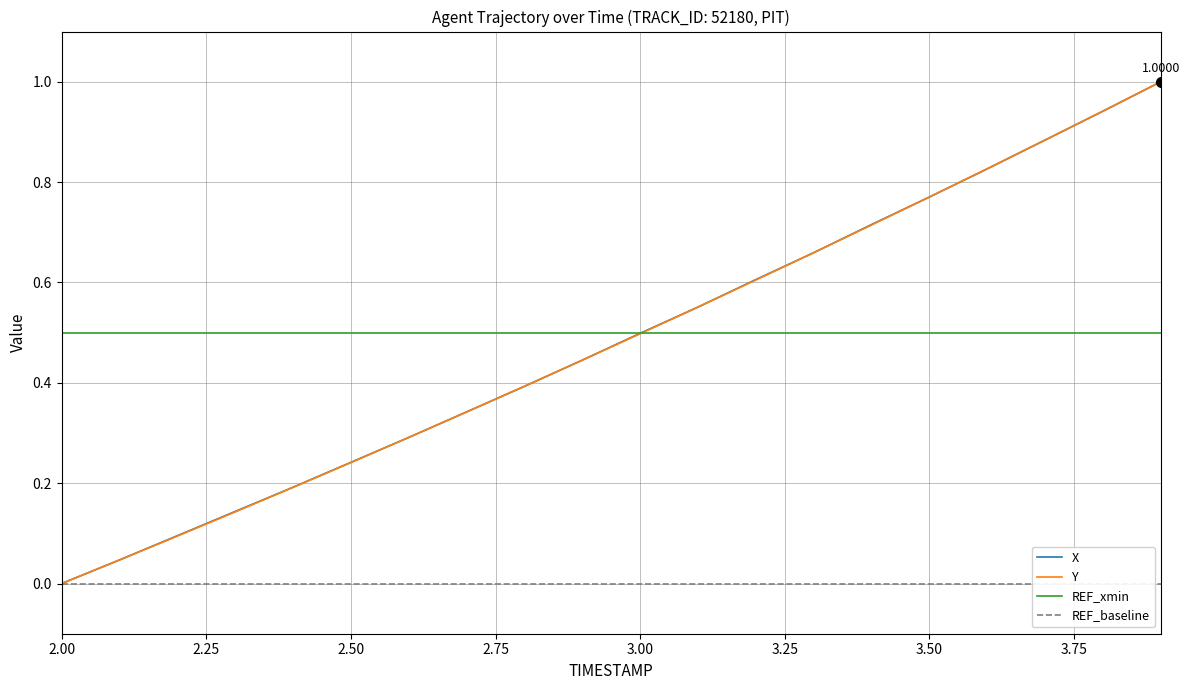

The value of Y at 3.9 is 1.3. True or false?

False